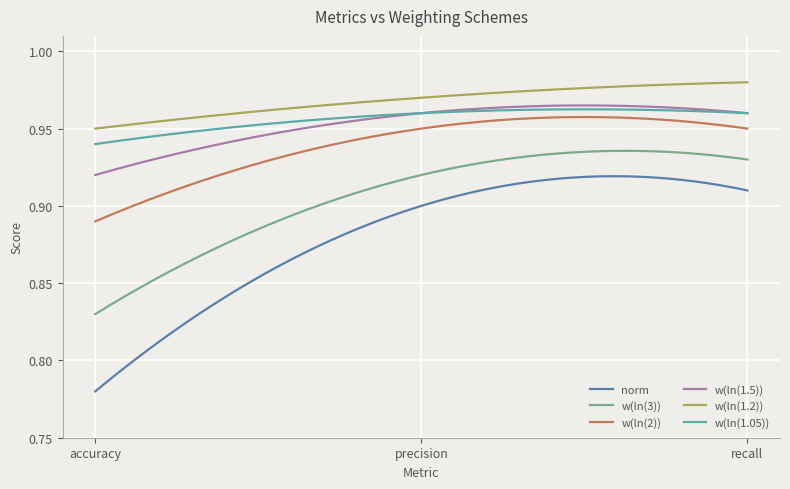

Which series has the largest total across all categories?

w(ln(1.2))